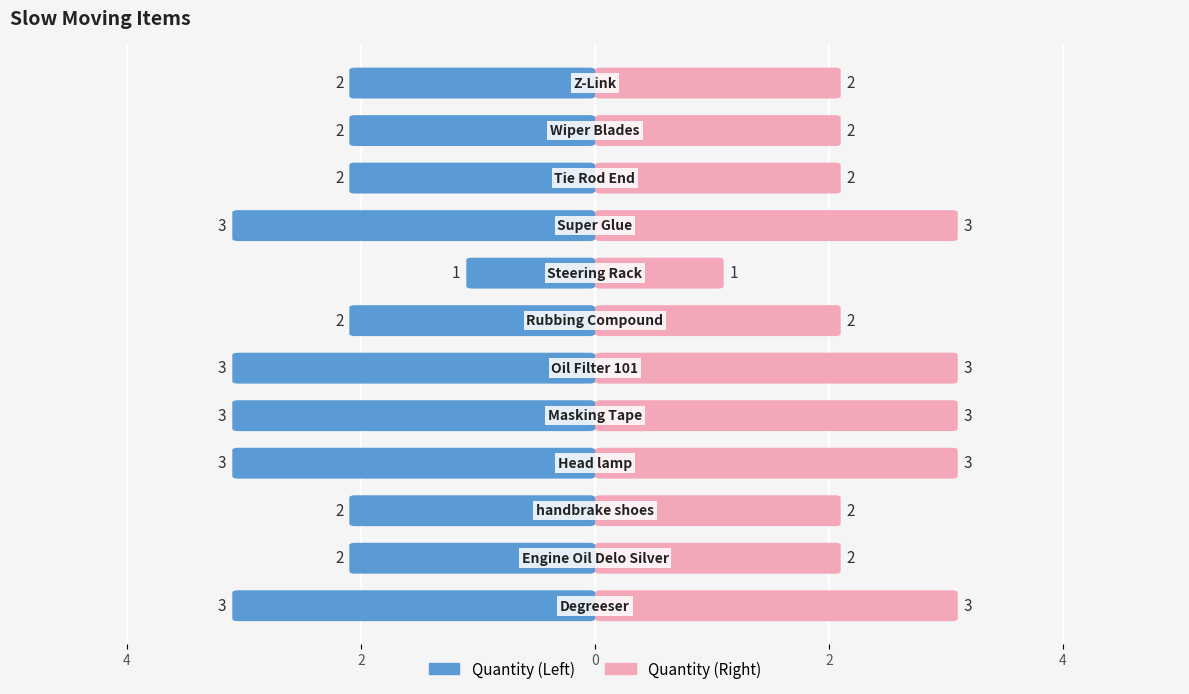

What is the value of the 5th bar from the left?

3